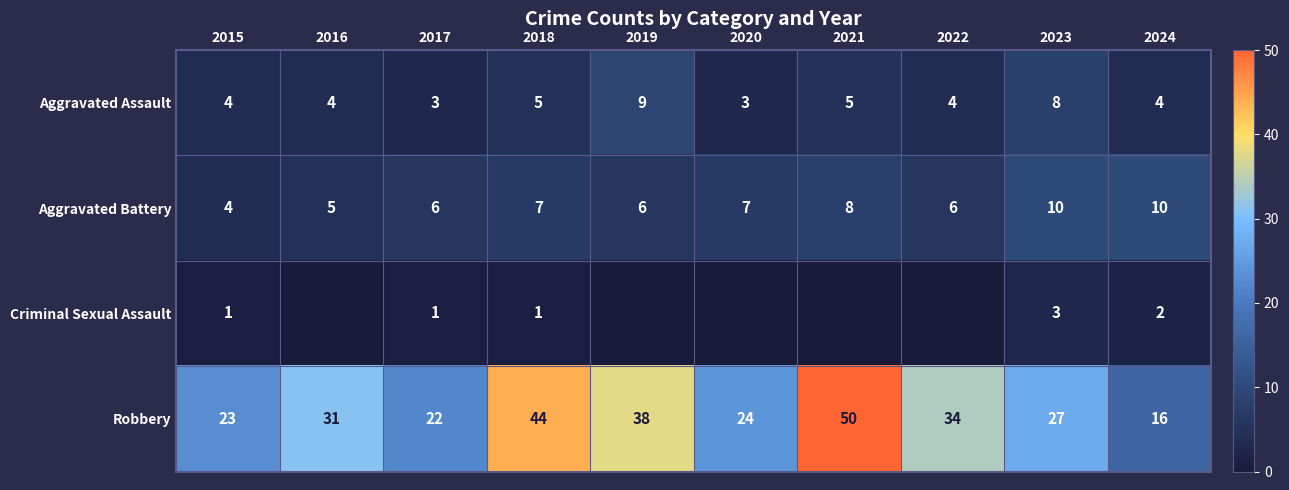

True or false: Criminal Sexual Assault has a value of 3 at 2023.

True